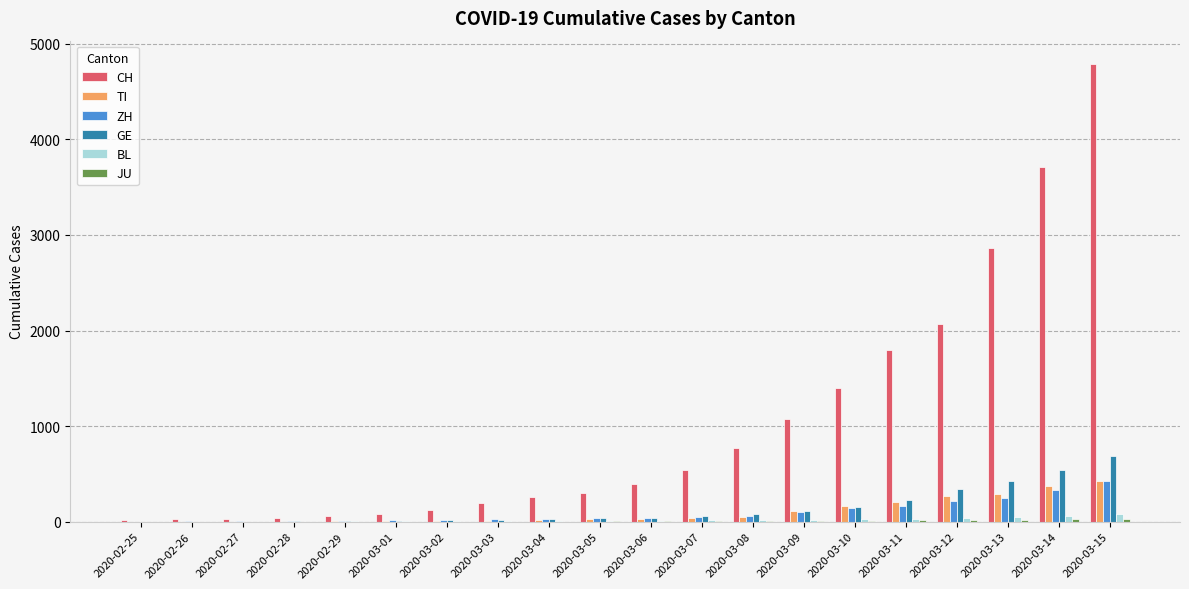

Which series has the largest total across all categories?

CH